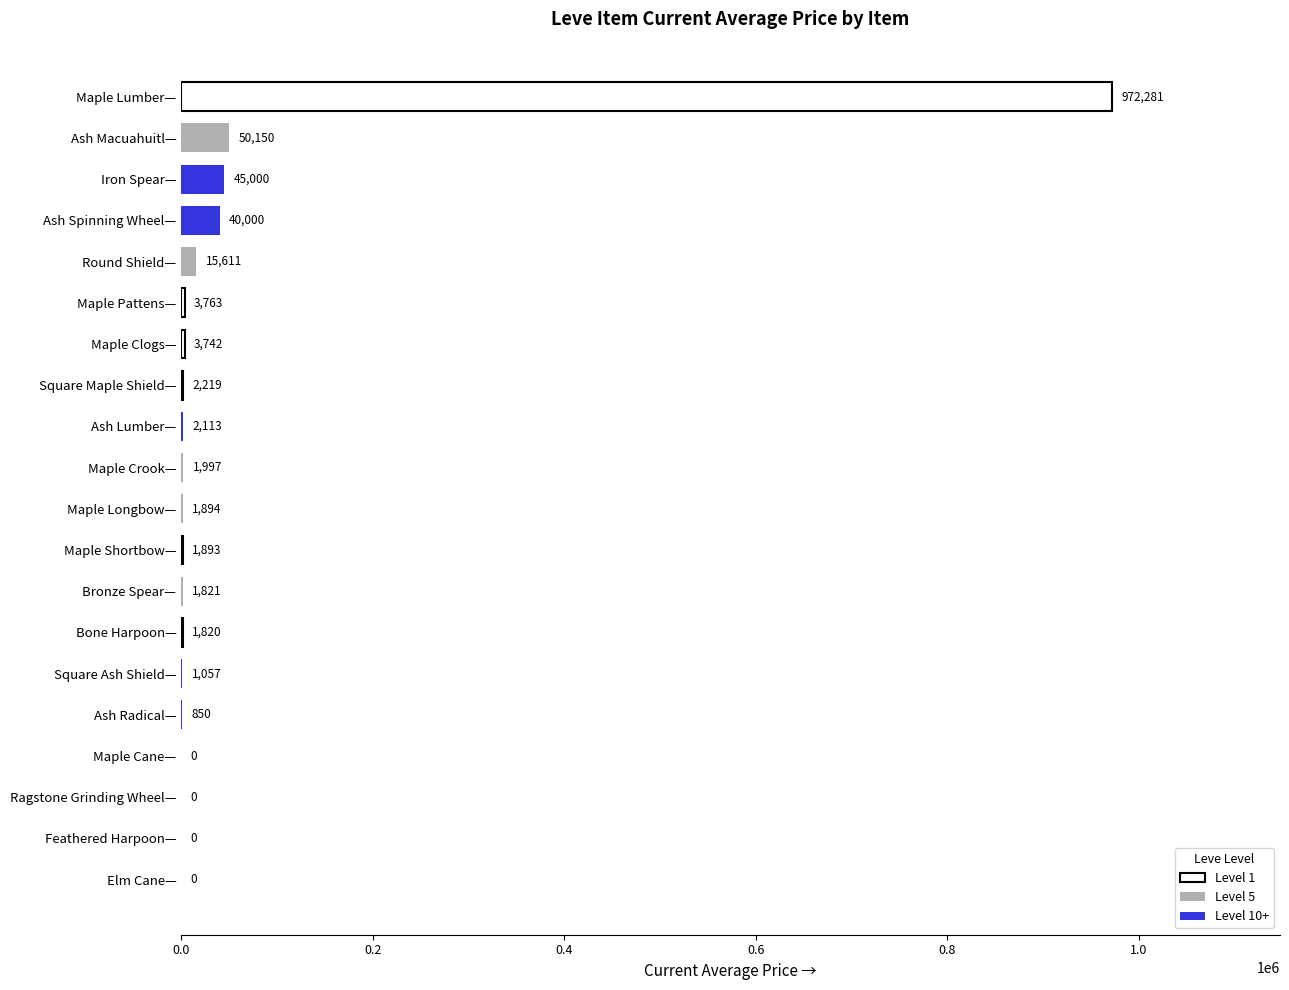

Which label corresponds to the largest value in the chart?

Maple Lumber—